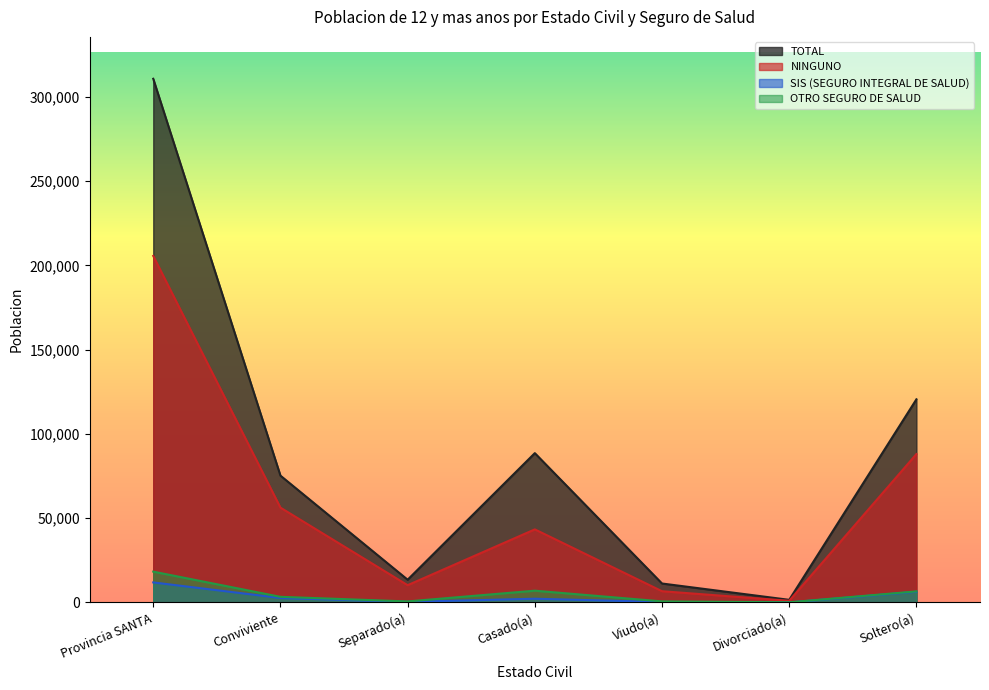

What is the spread (max minus min) of values at Separado(a)?

13140